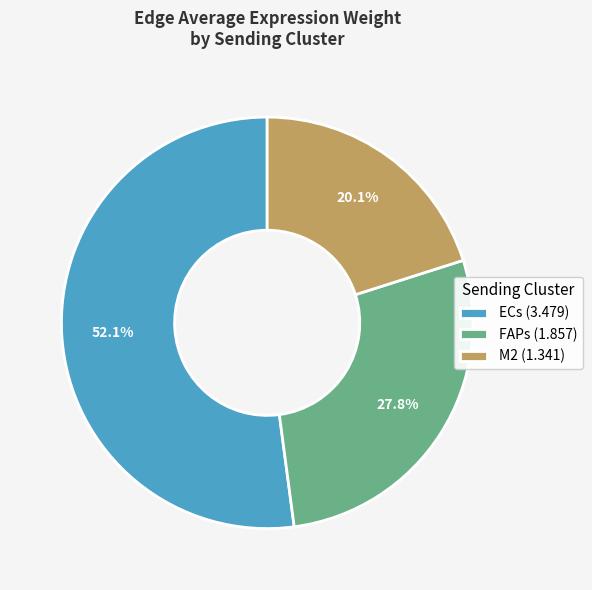

Count the number of slices in the pie.

3